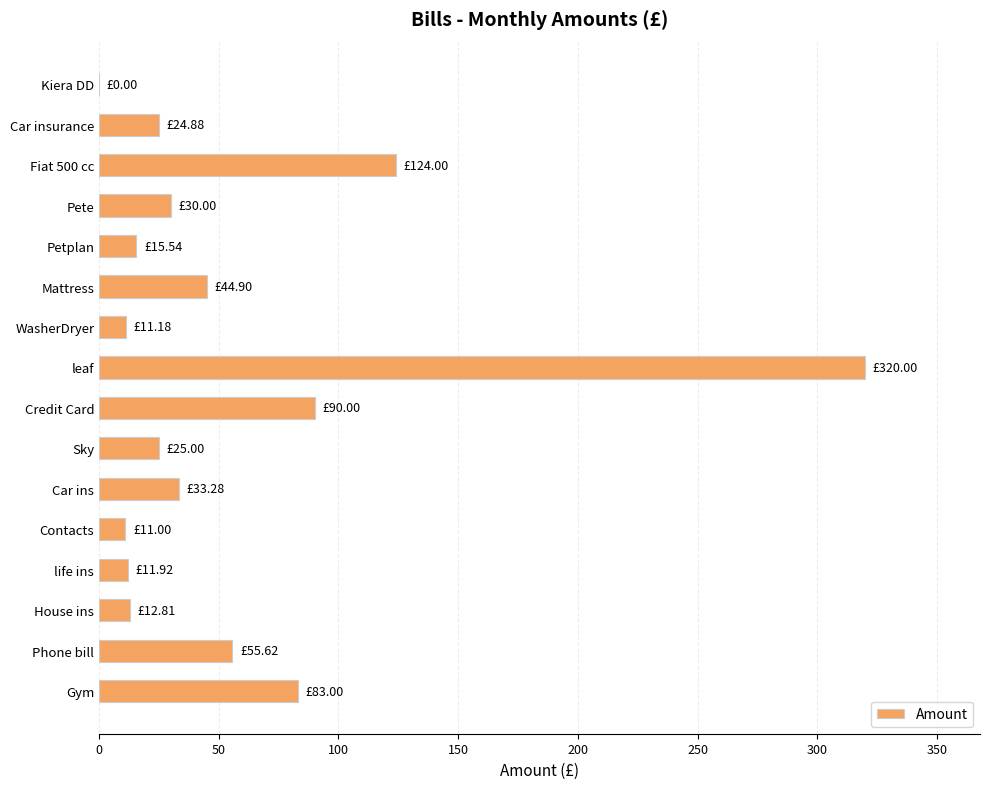

What is the sum of the values at Petplan and Phone bill?

71.2